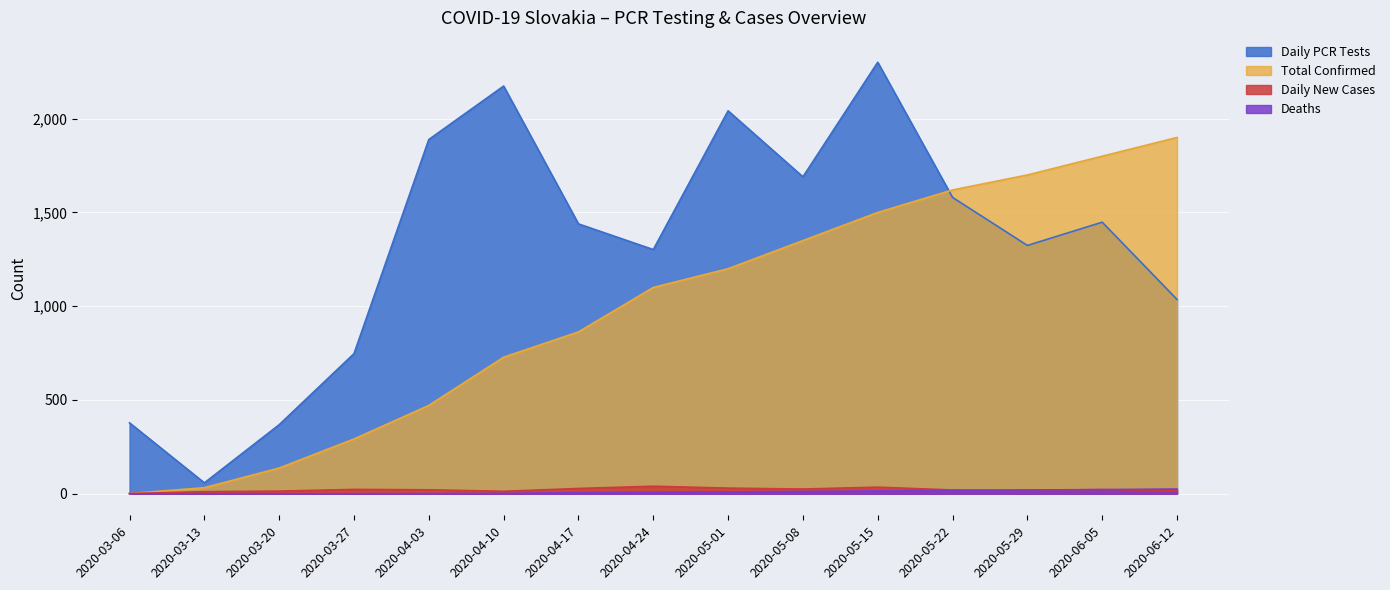

Reading left to right, extract all data points from this chart.

Daily PCR Tests: 378	58	368	747	1889	2174	1439	1302	2042	1690	2301	1580	1324	1448	1036
Total Confirmed: 1	32	137	292	471	728	863	1100	1200	1350	1500	1620	1700	1800	1900
Daily New Cases: 1	11	14	23	21	13	28	40	30	25	35	20	18	22	15
Deaths: 0	0	0	0	1	2	6	8	10	12	15	18	20	22	25